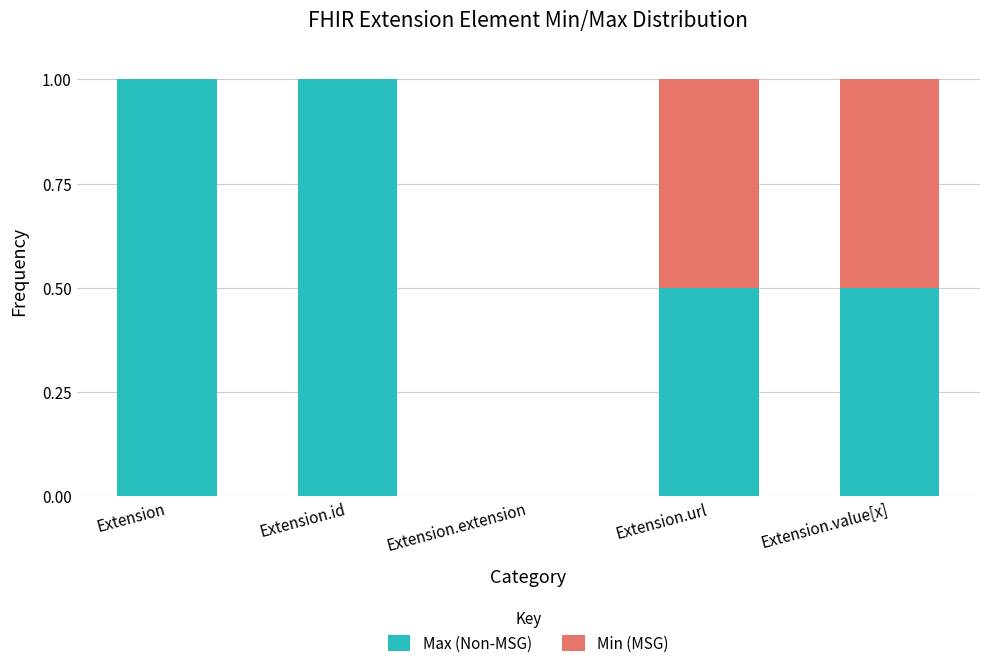

Count the number of categories in the chart.

5